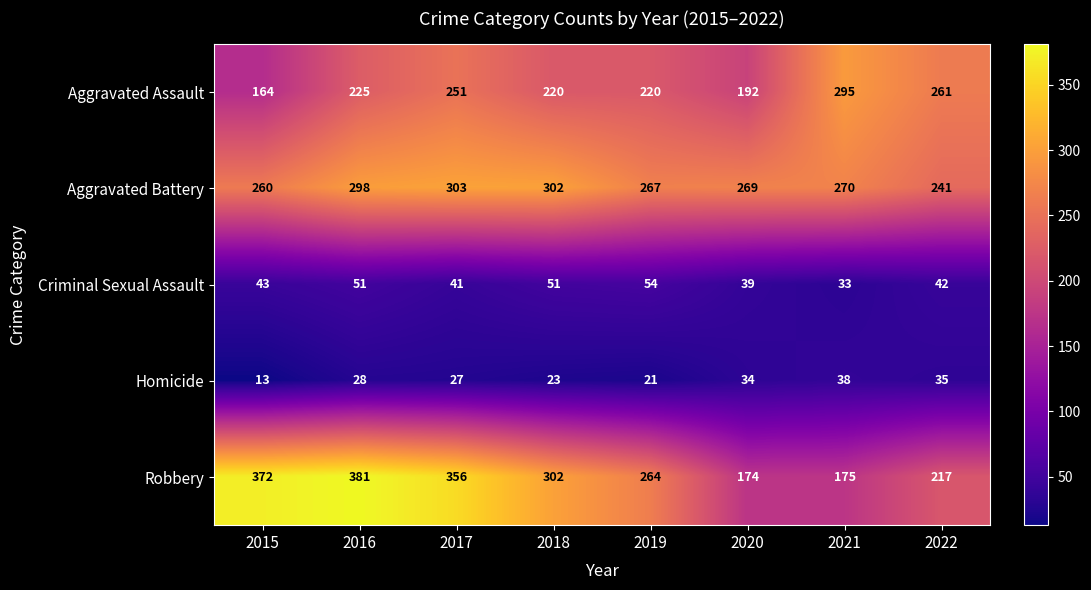

At which label is Criminal Sexual Assault closest to 43?

2015